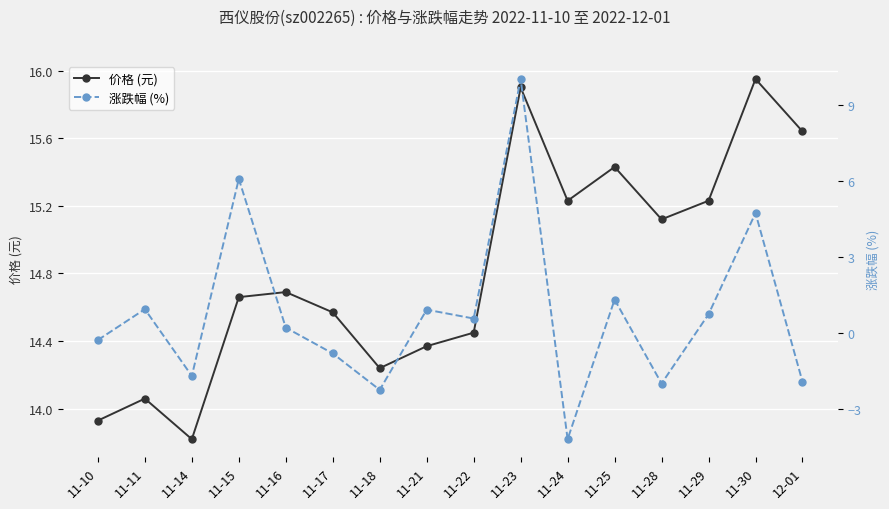

What is the maximum value for 涨跌幅 (%)?

10.0